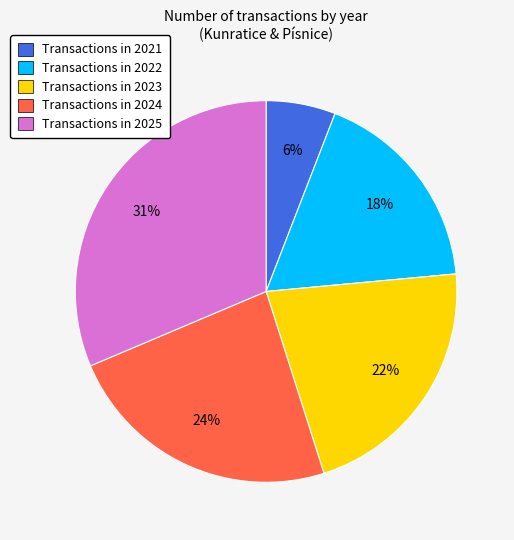

To the nearest percent, what is the difference between the largest and smallest slice percentages?

25%